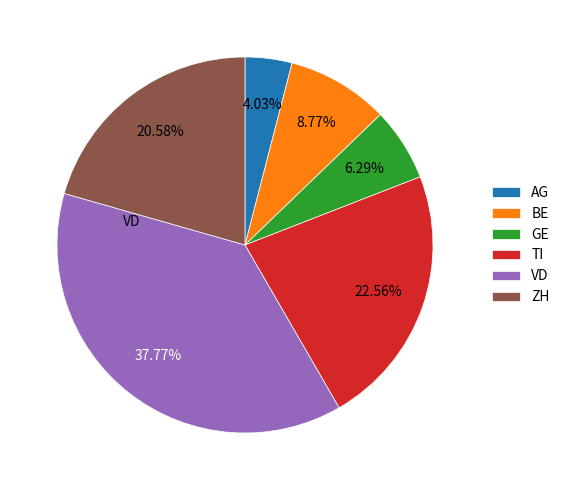

Do ZH and AG together represent more than half of the pie?

No